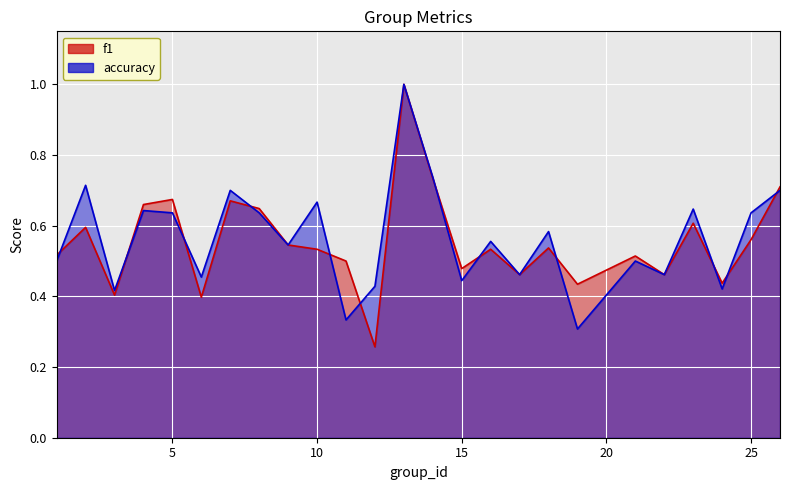

How many intersections are there between accuracy and f1?

12